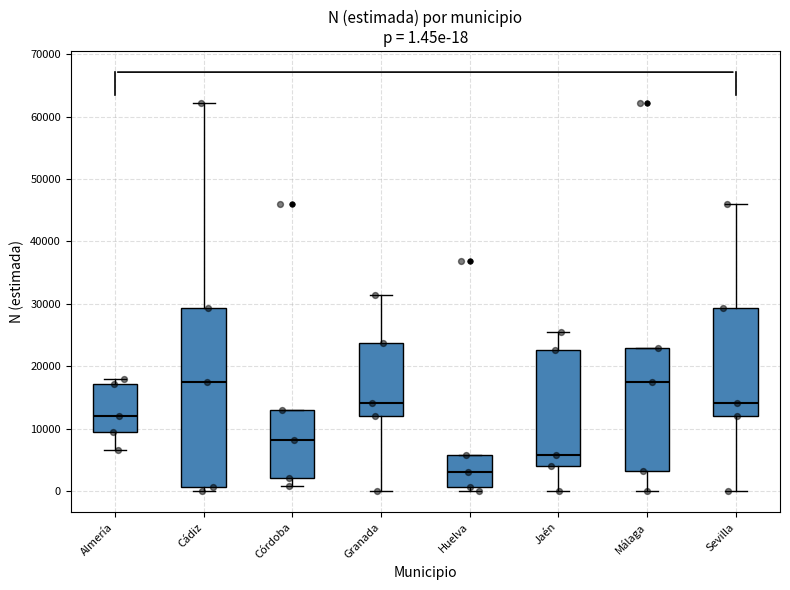

Which box is the tallest, from its lower edge to its upper edge?

Cádiz